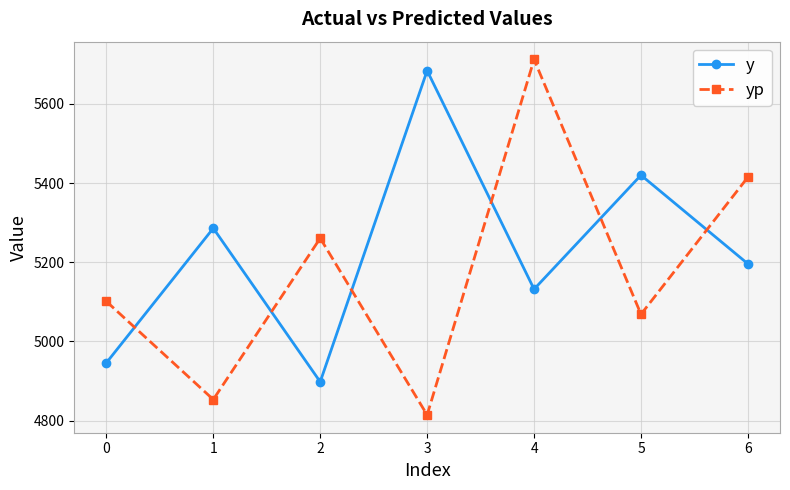

In y, how many points are higher than both neighbors (excluding endpoints)?

3